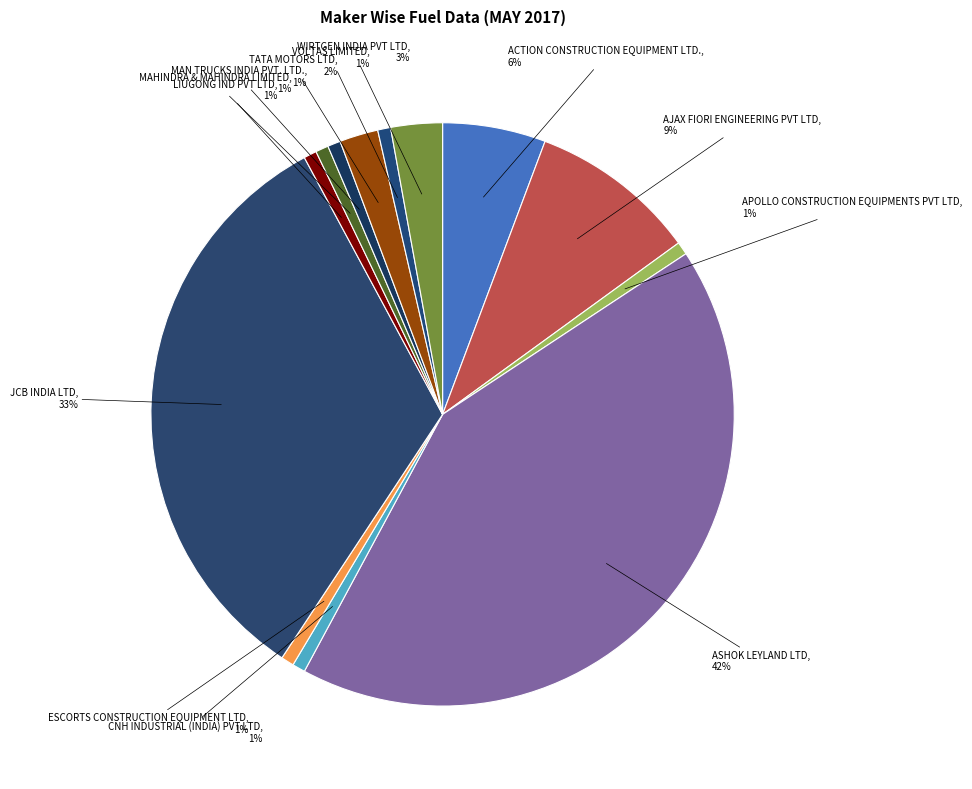

Does CNH INDUSTRIAL (INDIA) PVT LTD account for over 50% of the chart?

No